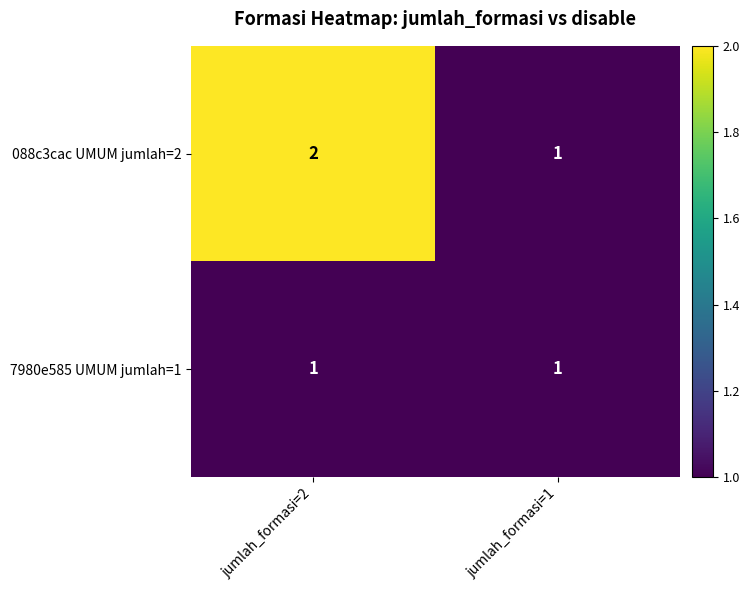

What is the sum of the 088c3cac UMUM jumlah=2 values at jumlah_formasi=1 and jumlah_formasi=2?

3